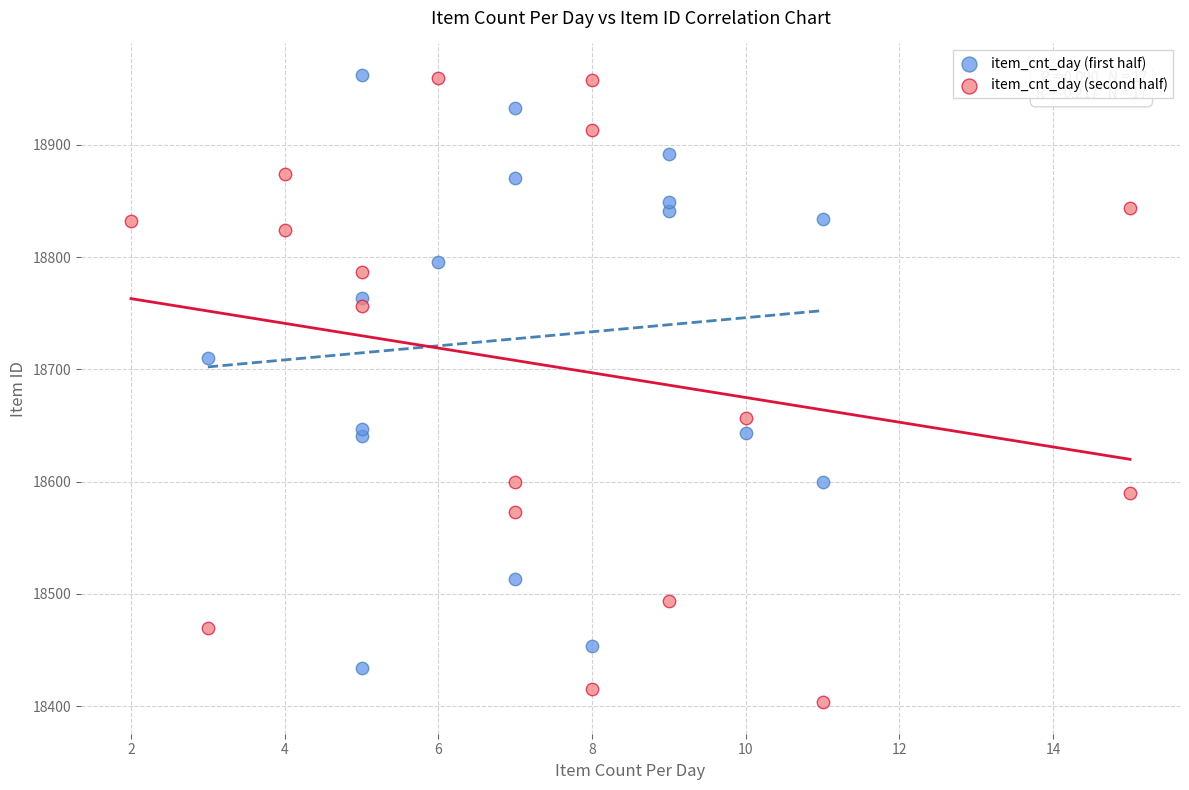

Which series contains the lowest Y value?

item_cnt_day (second half)